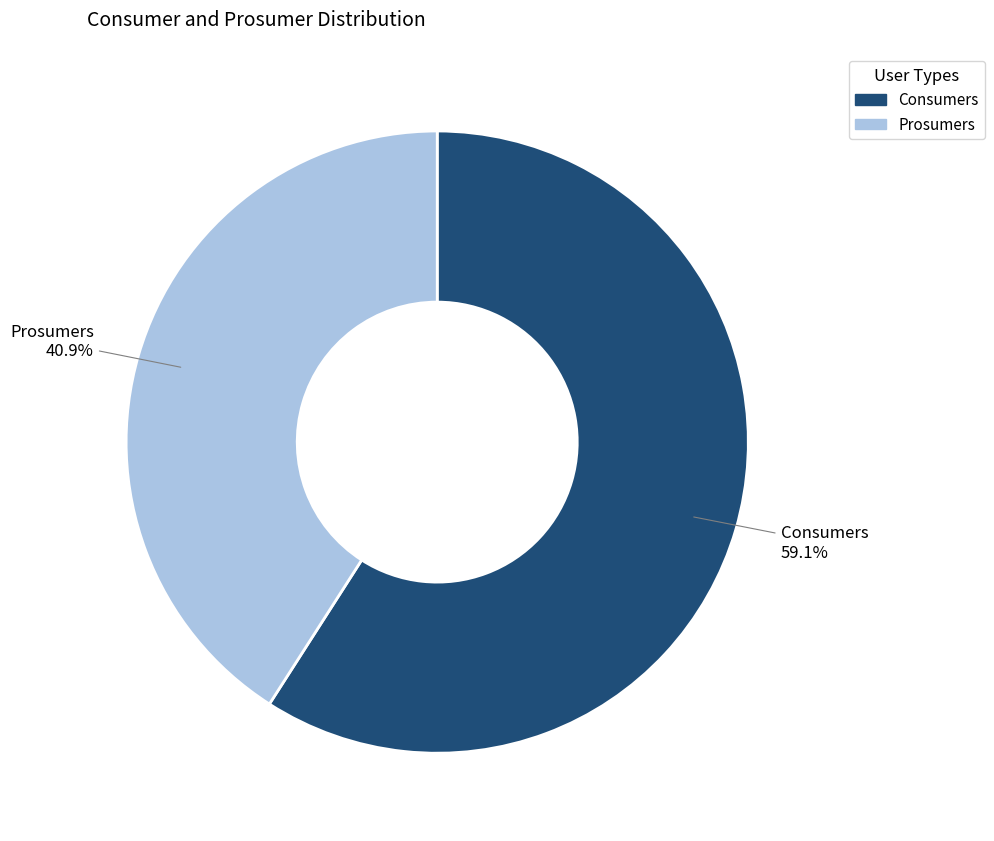

Which category has the smallest portion of the pie?

Prosumers